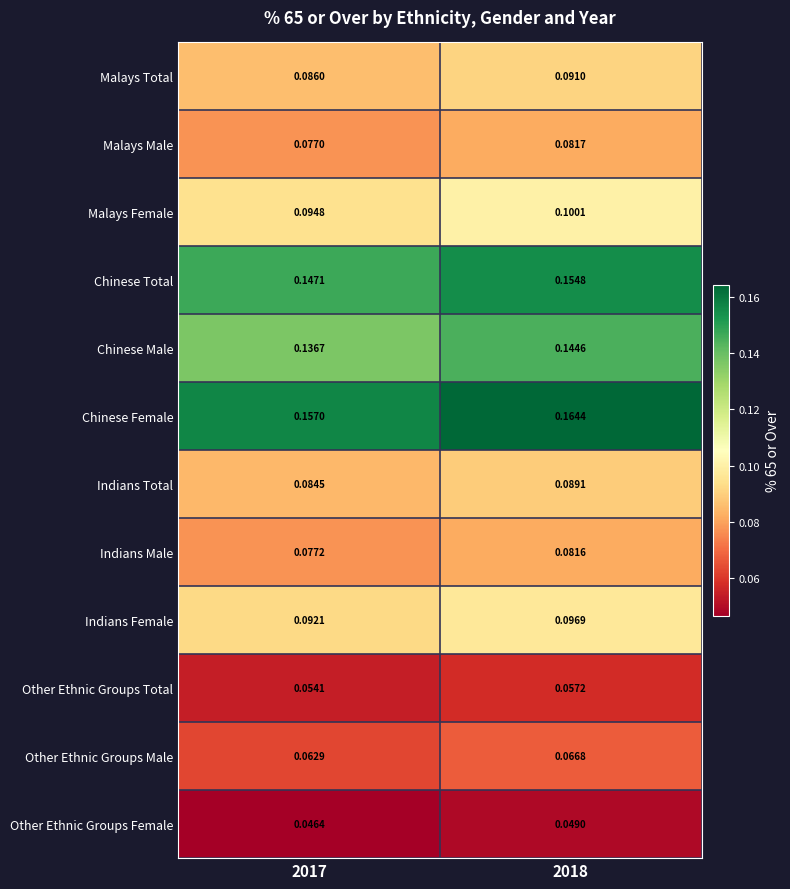

Between 2017 and 2018, which series saw the biggest shift?

Chinese Male